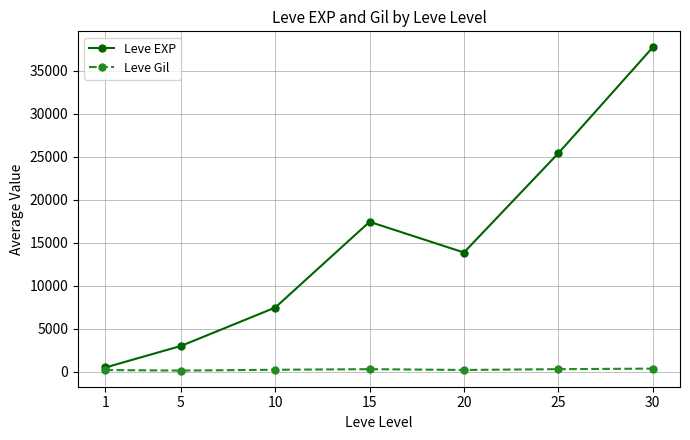

What is the highest value of the Leve EXP series?

37715.0